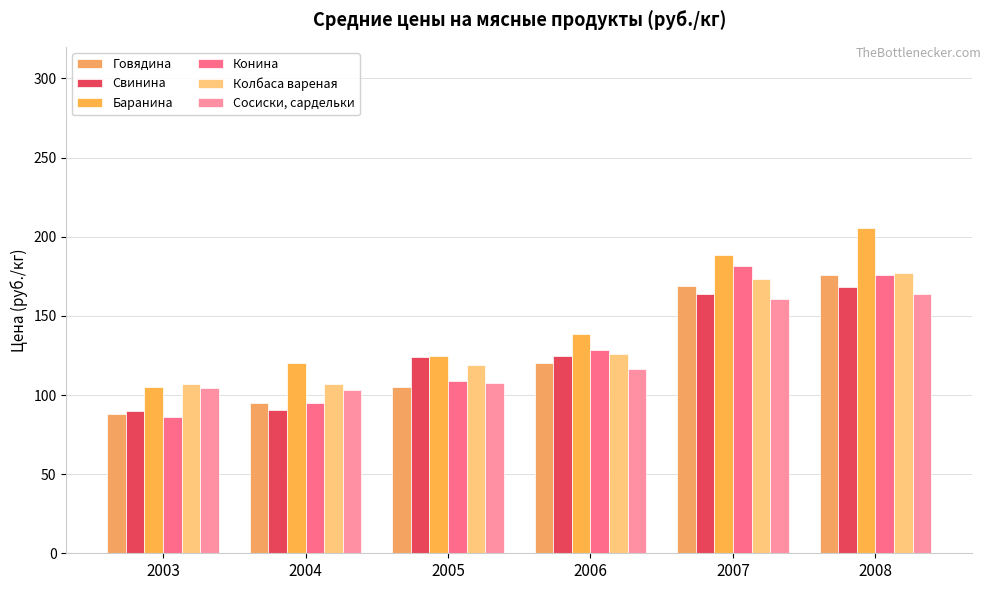

Is the value of Баранина at 2005 greater than the value of Говядина at 2004?

Yes